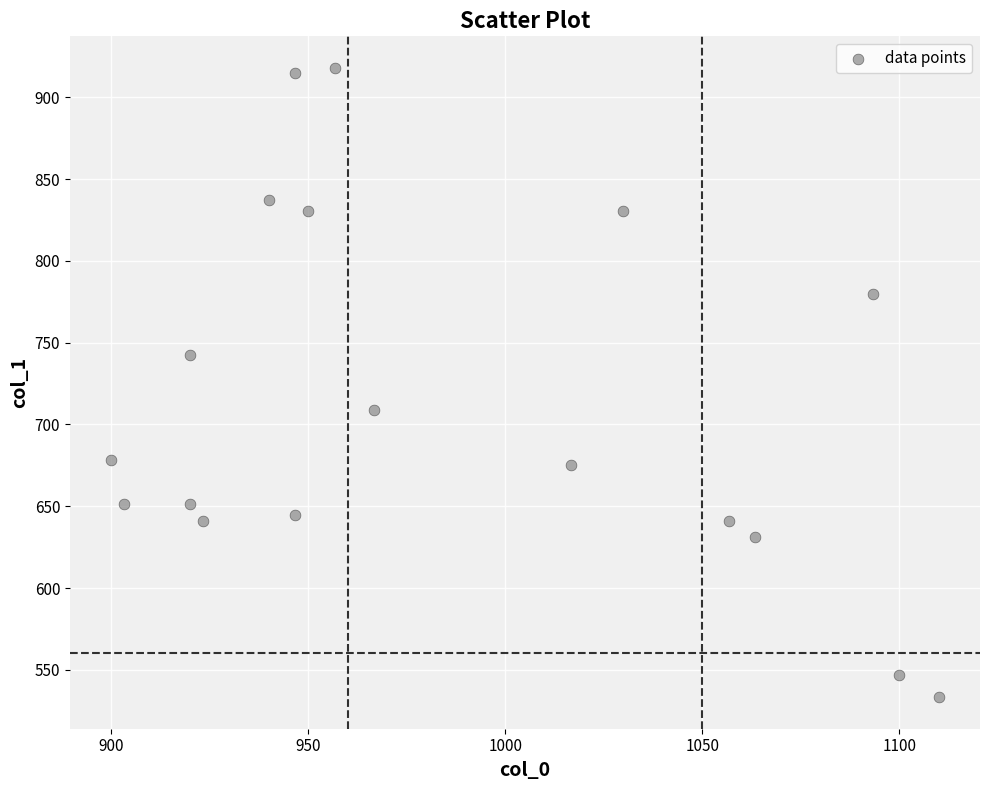

What is the range of X values (max minus min)?

210.0